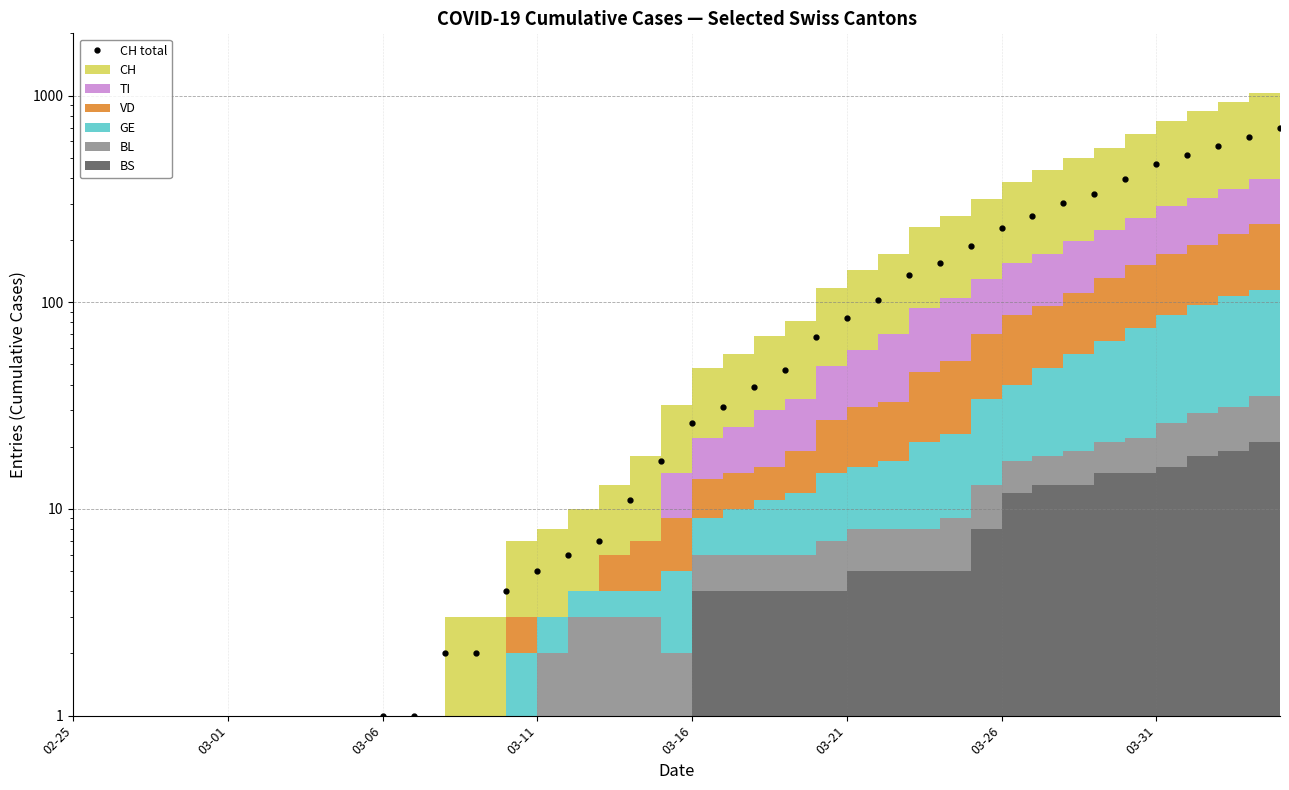

What is the difference between the maximum and minimum values?

697.0